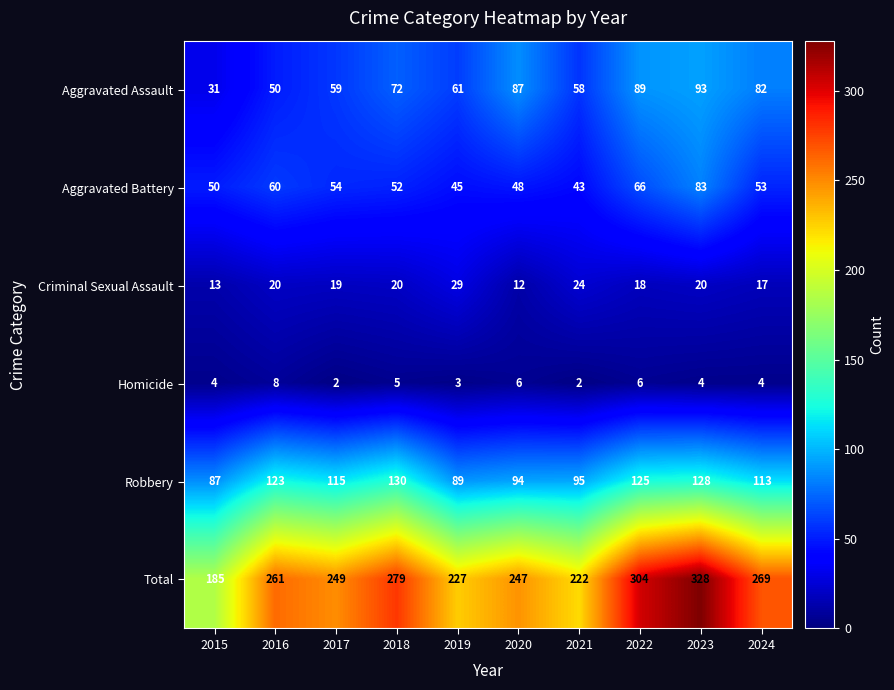

At which label does Robbery reach its peak?

2018